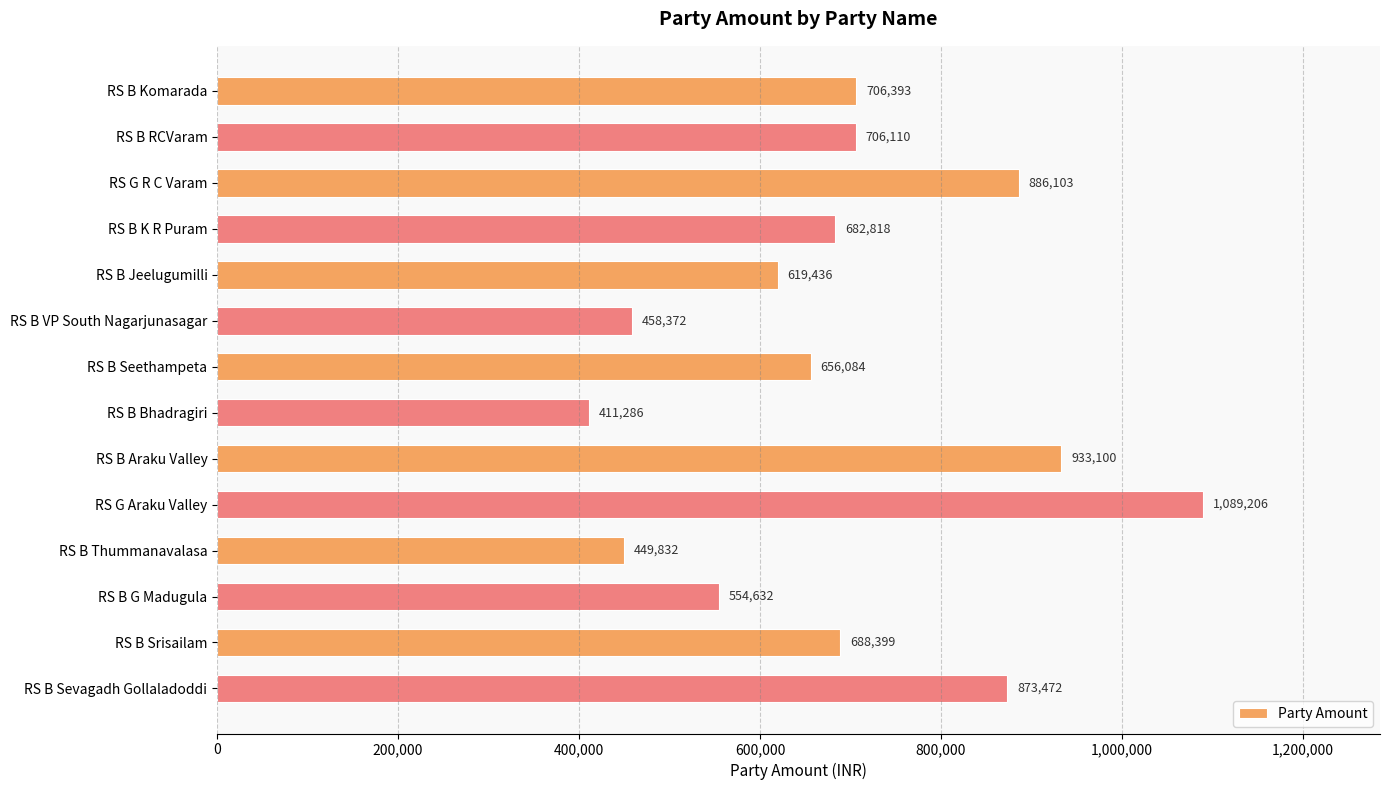

What is the value of the 9th bar from the top?

933100